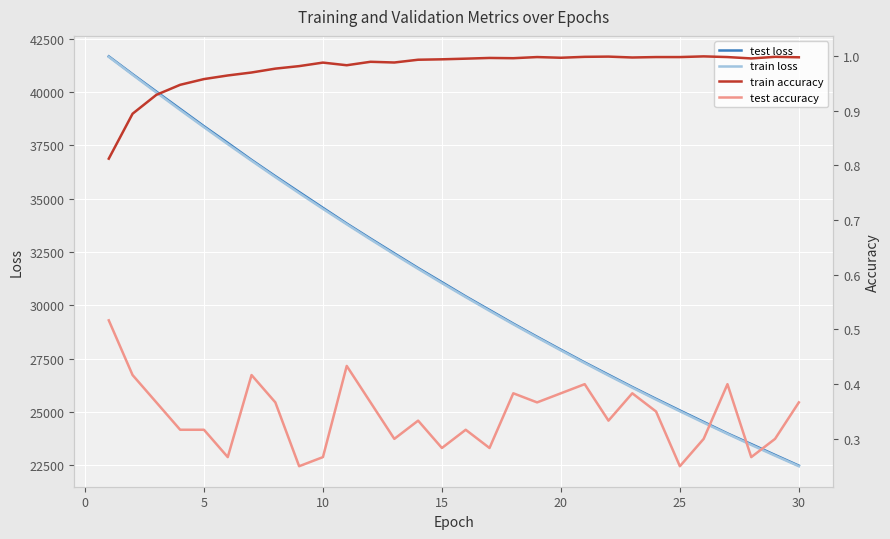

What is the minimum value for train loss?

22452.6